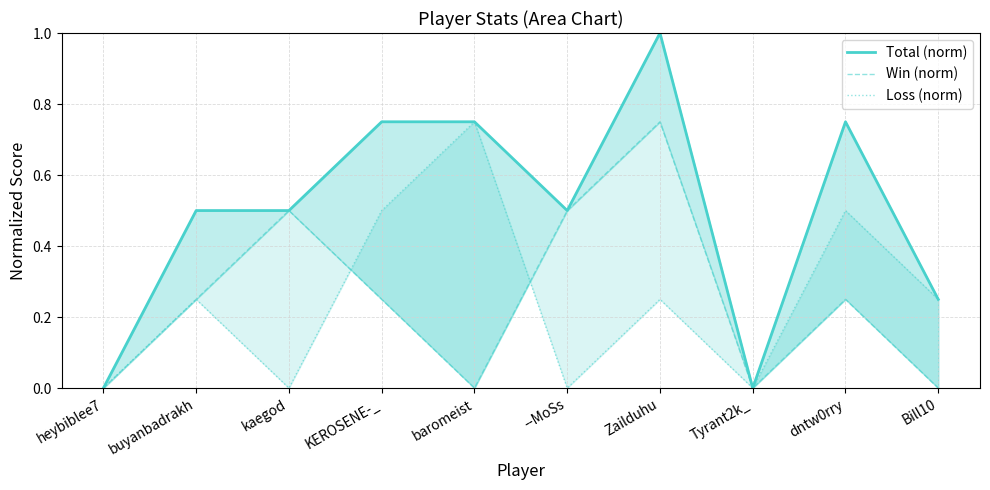

Reading left to right, extract all data points from this chart.

Total (norm): 0.0	0.5	0.5	0.8	0.8	0.5	1.0	0.0	0.8	0.2
Win (norm): 0.0	0.2	0.5	0.2	0.0	0.5	0.8	0.0	0.2	0.0
Loss (norm): 0.0	0.2	0.0	0.5	0.8	0.0	0.2	0.0	0.5	0.2